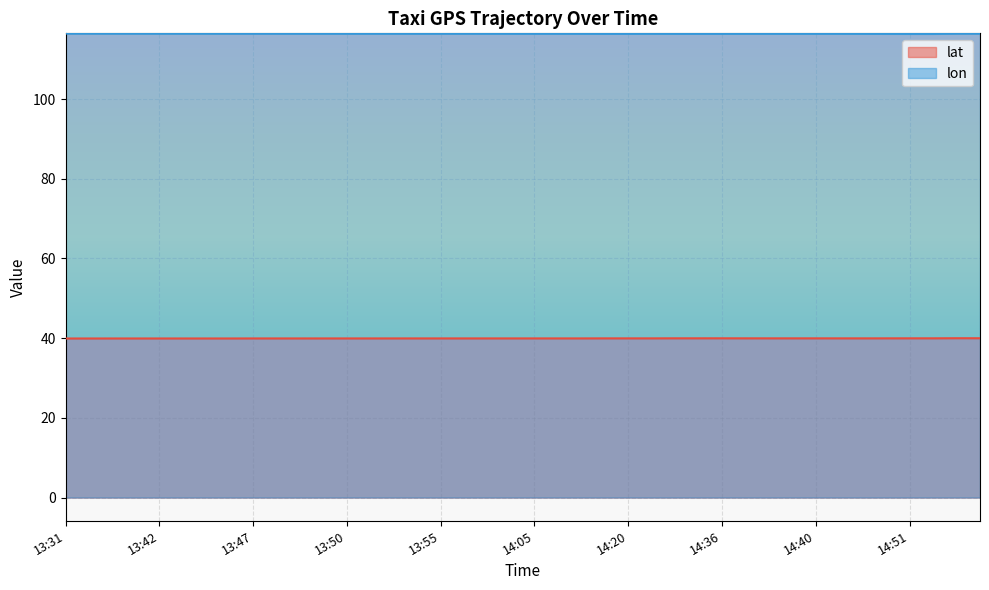

How many lines are shown in the chart?

2